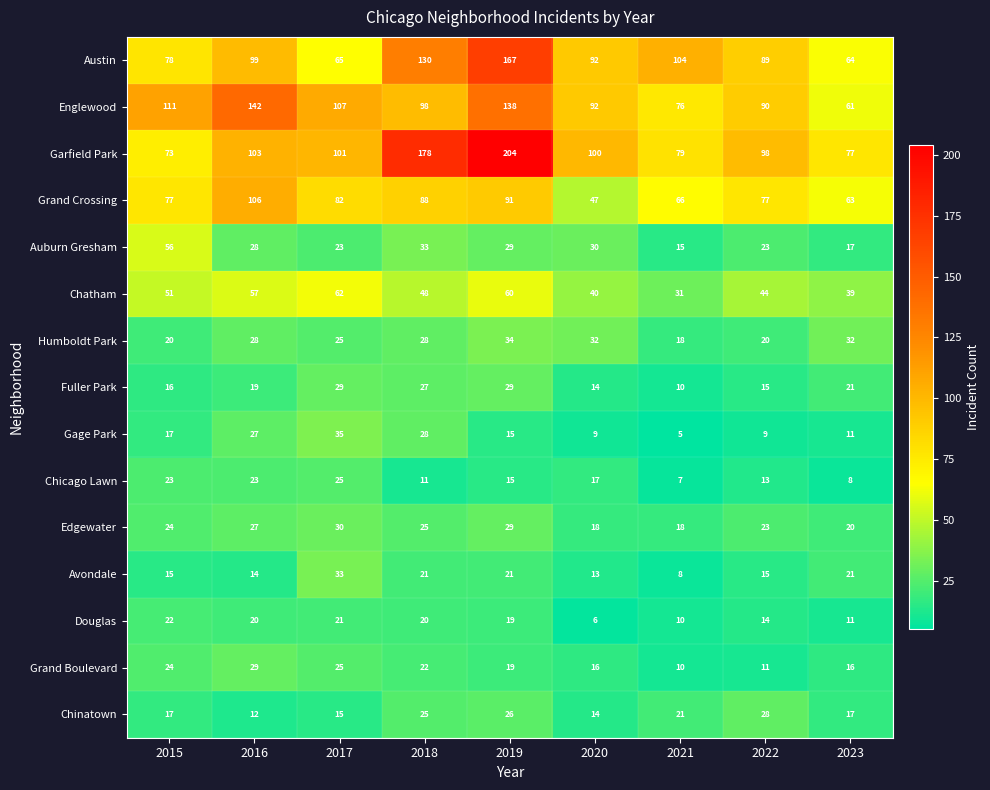

At how many categories does at least one series exceed 96?

8